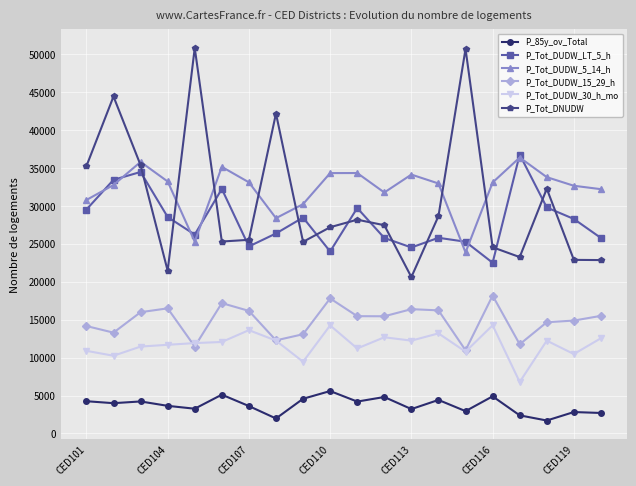

Which series has the widest spread of values?

P_Tot_DNUDW